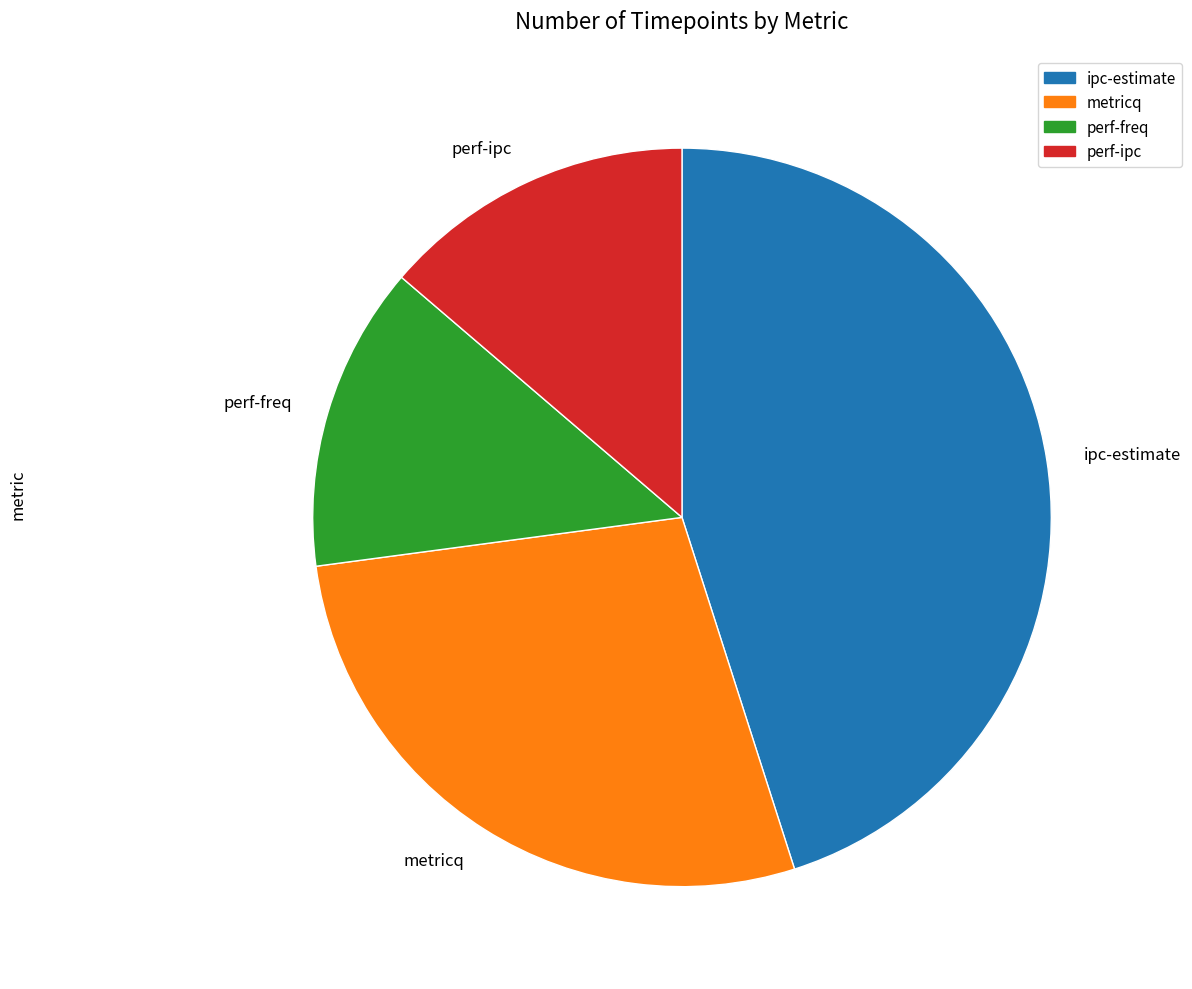

Is the sum of perf-freq and perf-ipc greater than half?

No